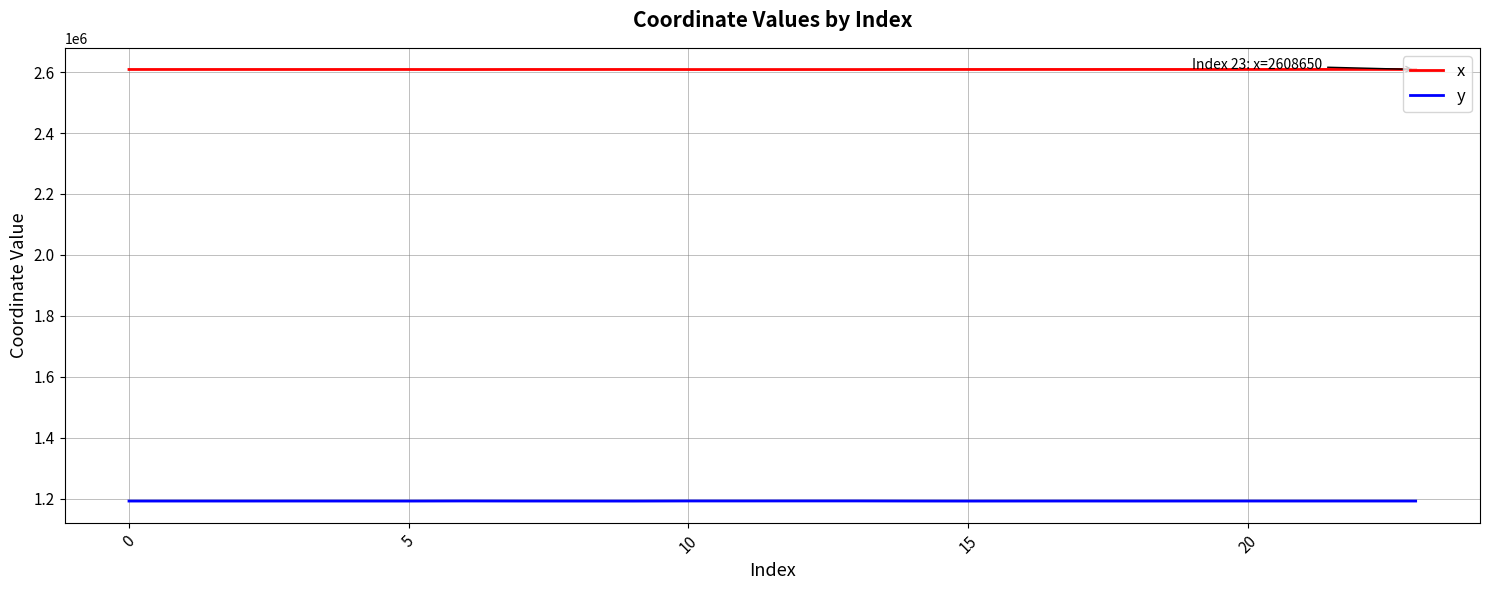

At how many categories does at least one series exceed 2066424?

24